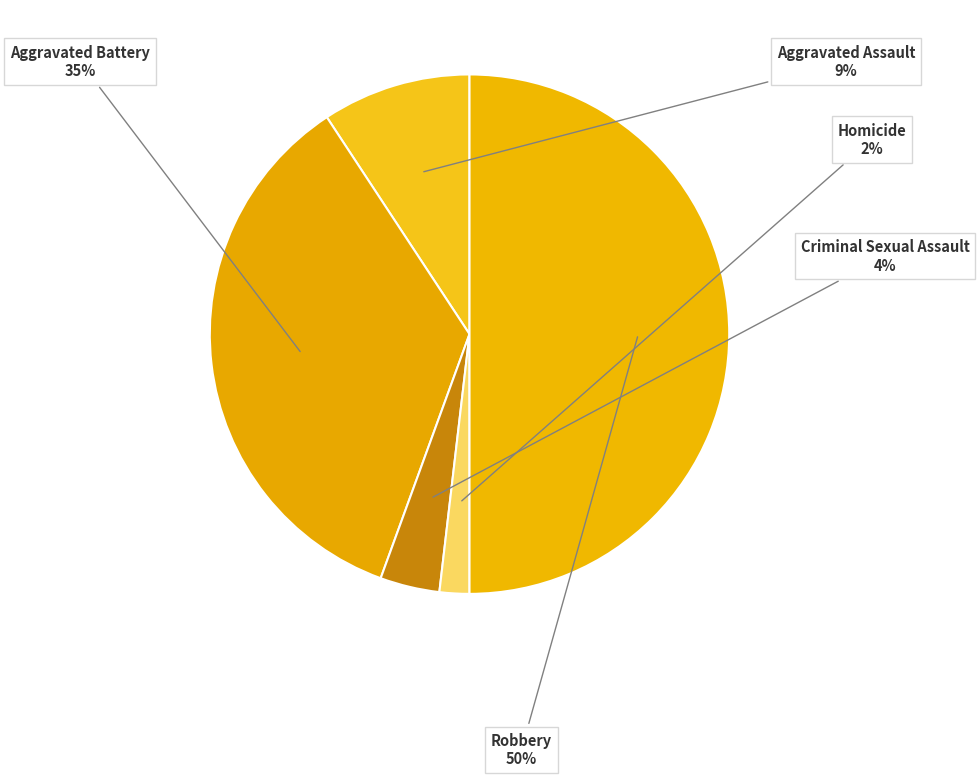

Is Aggravated Battery the majority of the pie?

No